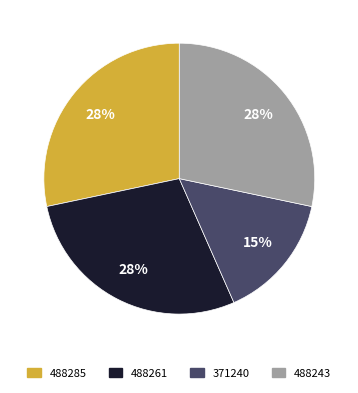

Is there a majority slice in this chart?

No